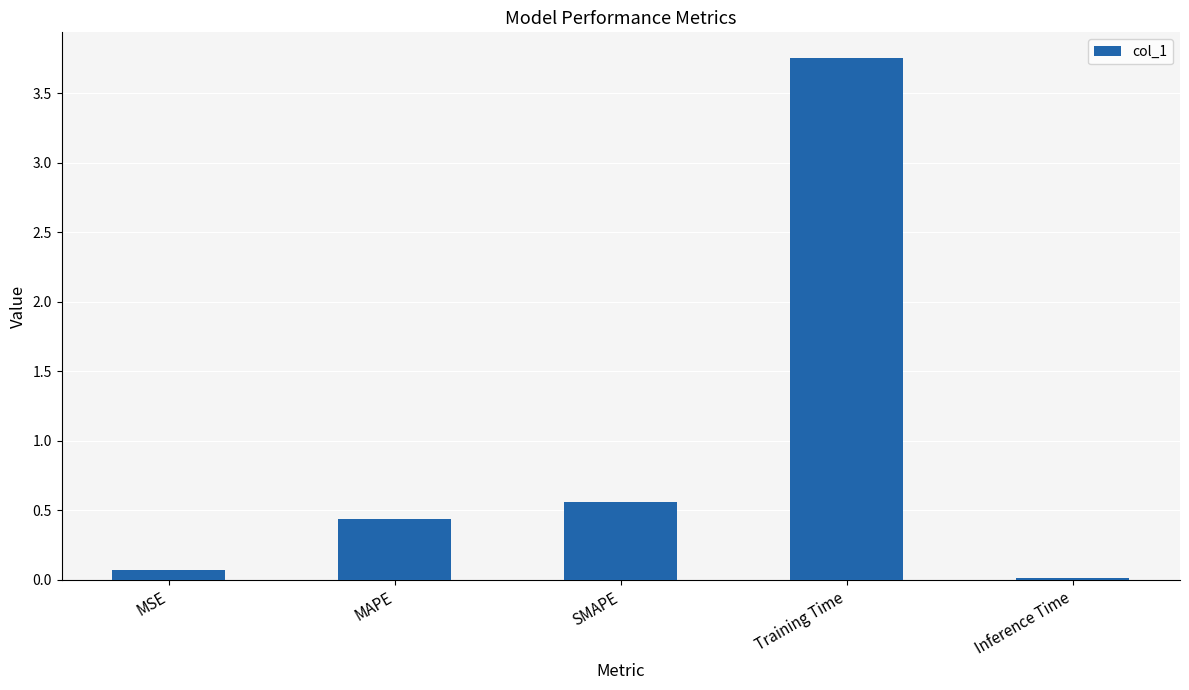

Is it true that the value at MAPE is 0.6?

False